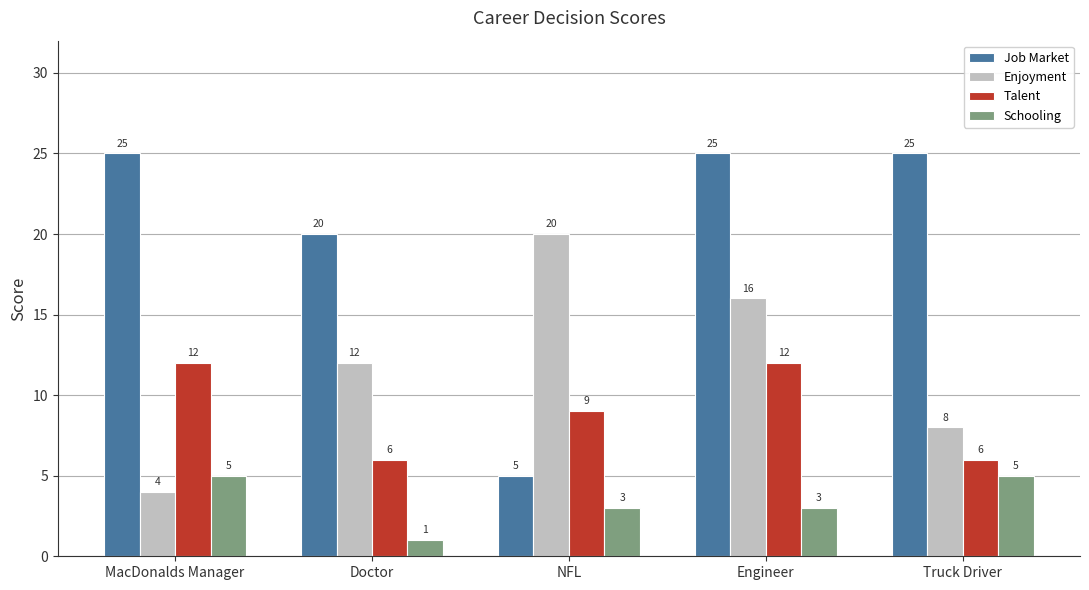

Is it true that Enjoyment equals 7 at Engineer?

False